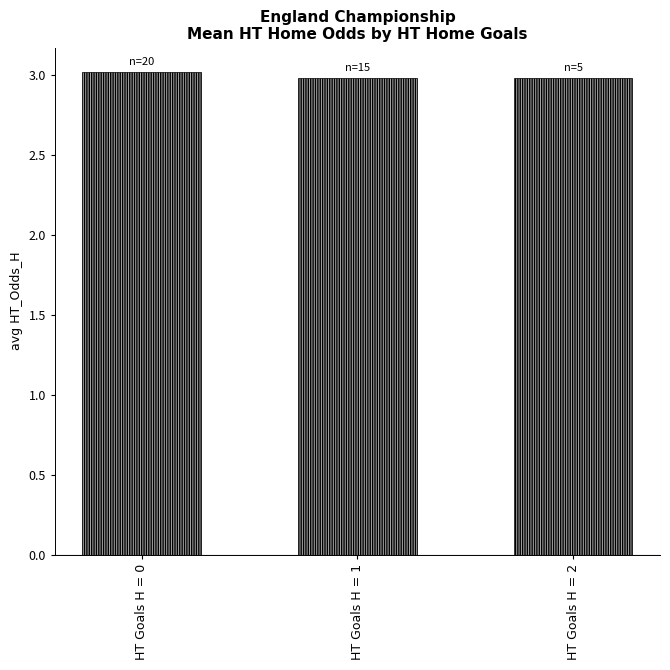

What is the sum of all values?

9.0